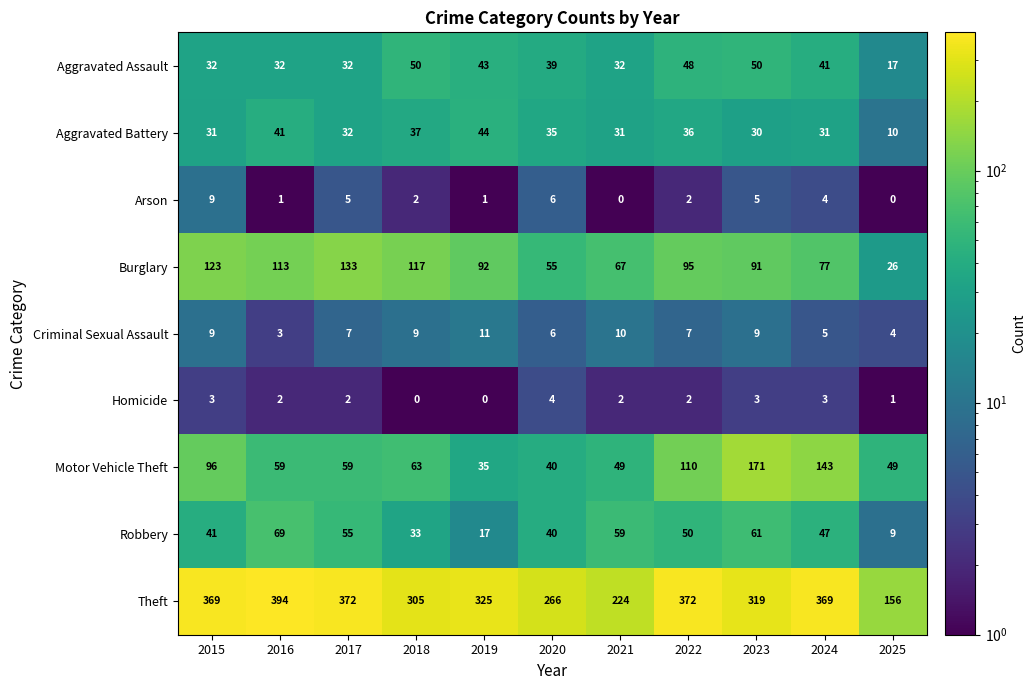

Which category has the highest value across all series?

2016